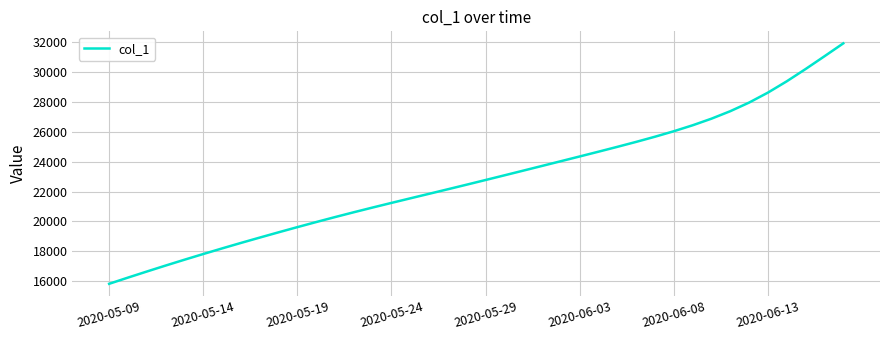

What is the sum of all values?

914338.5